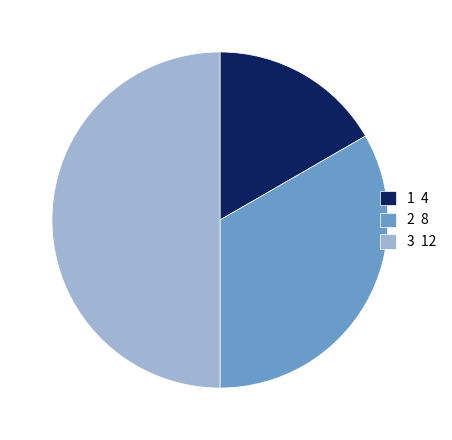

The 2 8 slice represents 26% of the pie. True or false?

False